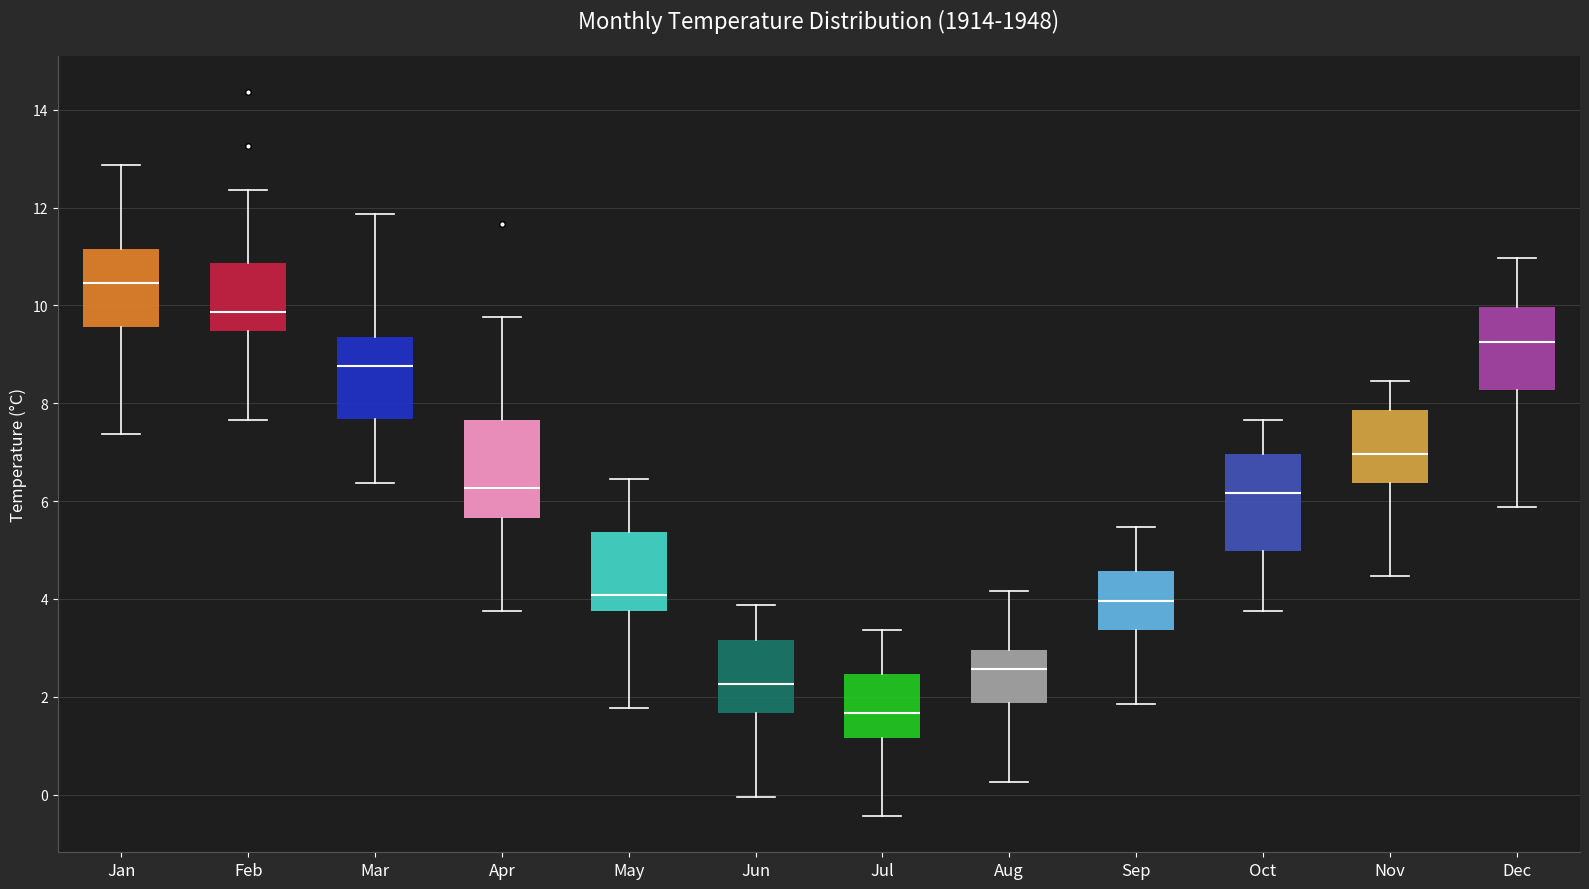

Reading left to right, transcribe this box plot: for each box, give where its median line is, the range the box spans, and where its two whiskers end, as read against the y-axis. The values are not printed on the chart, so give them approximately, as read against the axis.

Jan: median 10.4, box 9.6 to 11.2, whiskers 7.4 to 12.8
Feb: median 9.8, box 9.4 to 10.8, whiskers 7.6 to 12.4
Mar: median 8.8, box 7.6 to 9.4, whiskers 6.4 to 11.8
Apr: median 6.2, box 5.6 to 7.6, whiskers 3.8 to 9.8
May: median 4.0, box 3.8 to 5.4, whiskers 1.8 to 6.4
Jun: median 2.2, box 1.6 to 3.2, whiskers 0.0 to 3.8
Jul: median 1.6, box 1.2 to 2.4, whiskers -0.4 to 3.4
Aug: median 2.6, box 1.8 to 3.0, whiskers 0.2 to 4.2
Sep: median 4.0, box 3.4 to 4.6, whiskers 1.8 to 5.4
Oct: median 6.2, box 5.0 to 7.0, whiskers 3.8 to 7.6
Nov: median 7.0, box 6.4 to 7.8, whiskers 4.4 to 8.4
Dec: median 9.2, box 8.2 to 10.0, whiskers 5.8 to 11.0